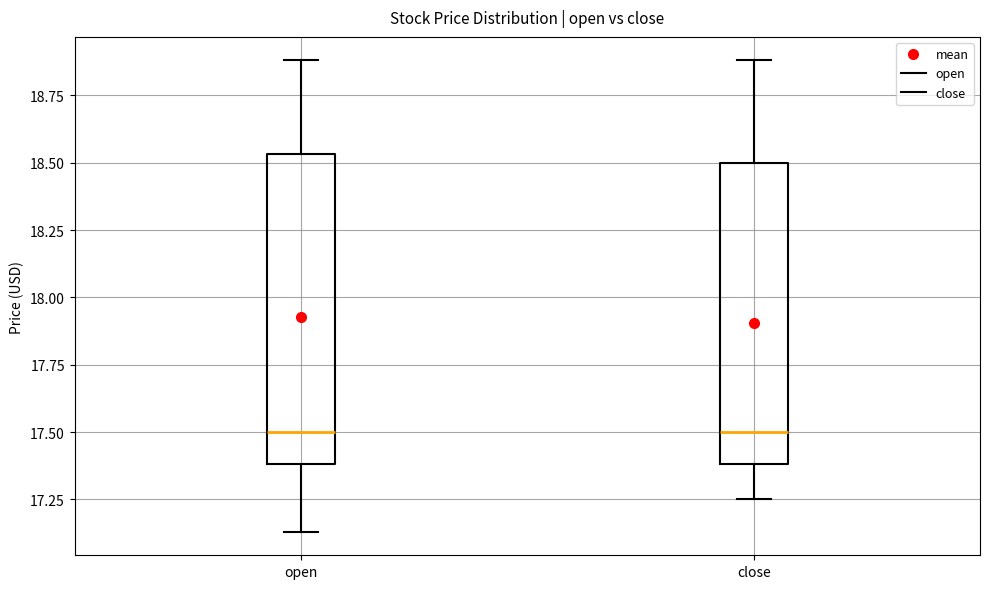

Where does the median line of the box for open sit on the y-axis? The values are not printed on the chart, so give them approximately, as read against the axis.

17.50